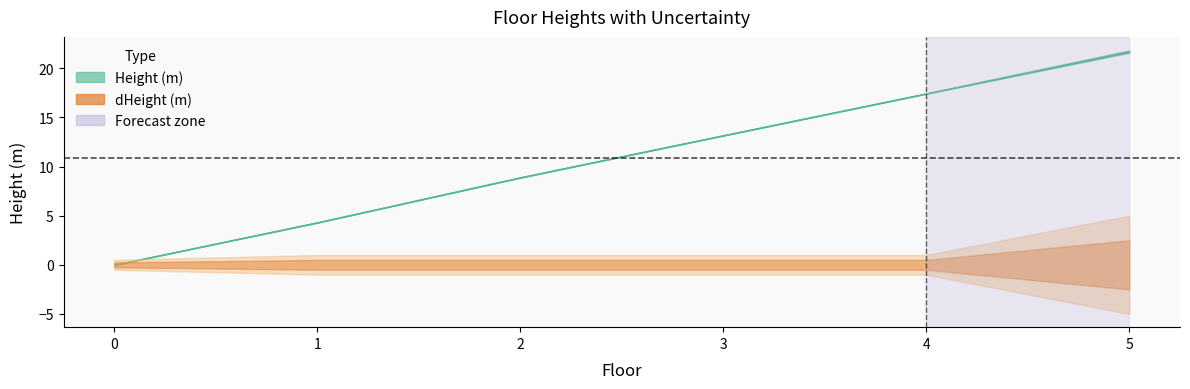

What is the greatest value displayed?

21.7